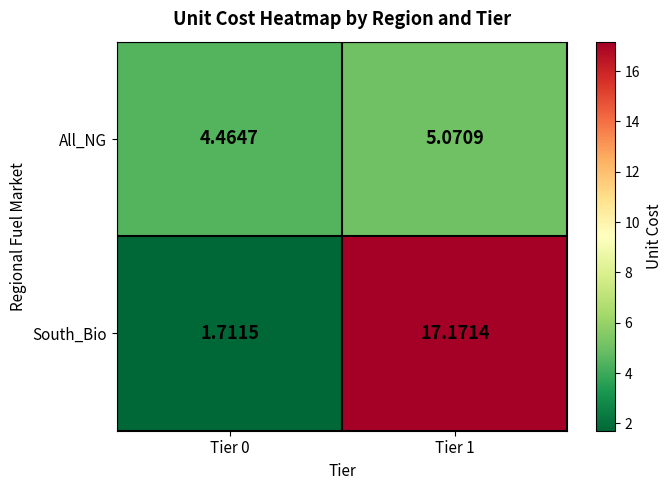

Is the value of South_Bio at Tier 0 greater than the value of All_NG at Tier 0?

No